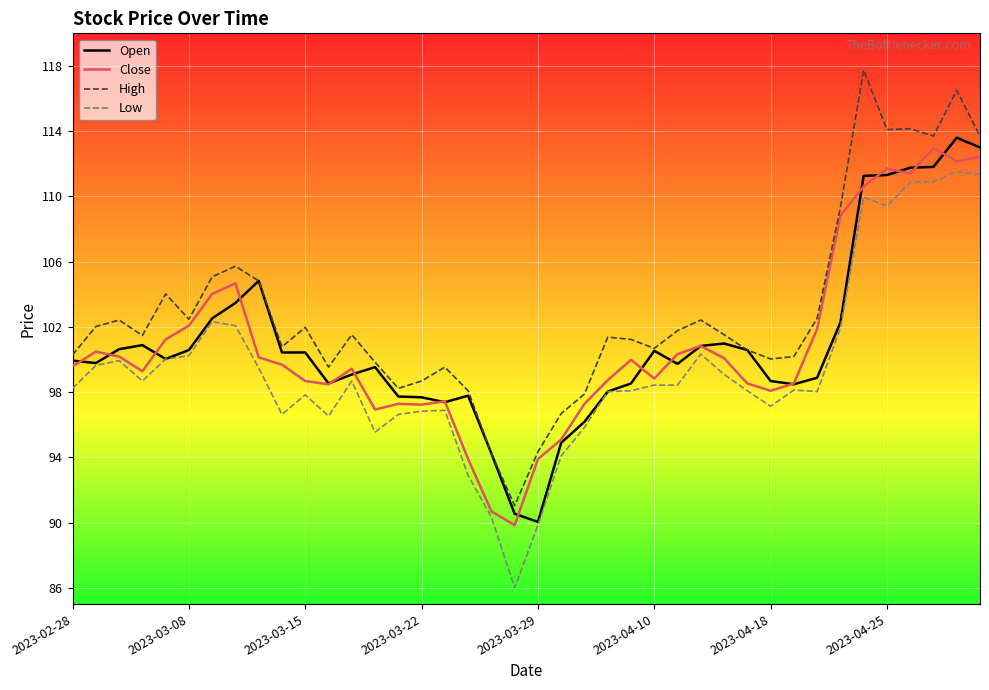

What is the greatest value displayed?

117.8